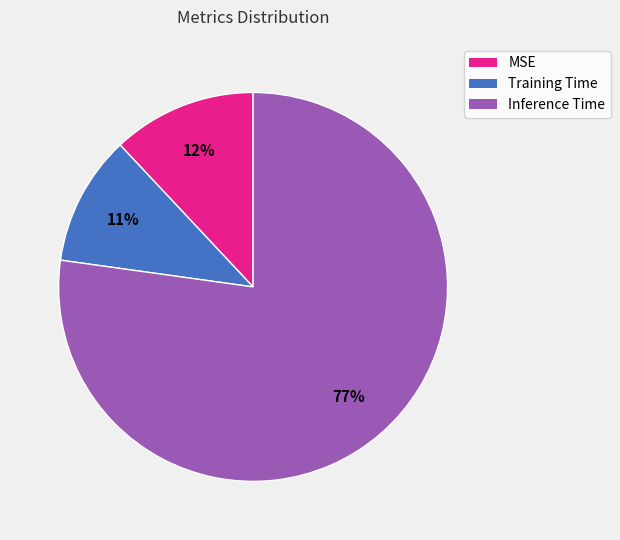

To the nearest percent, what percentage of the pie is MSE?

12%